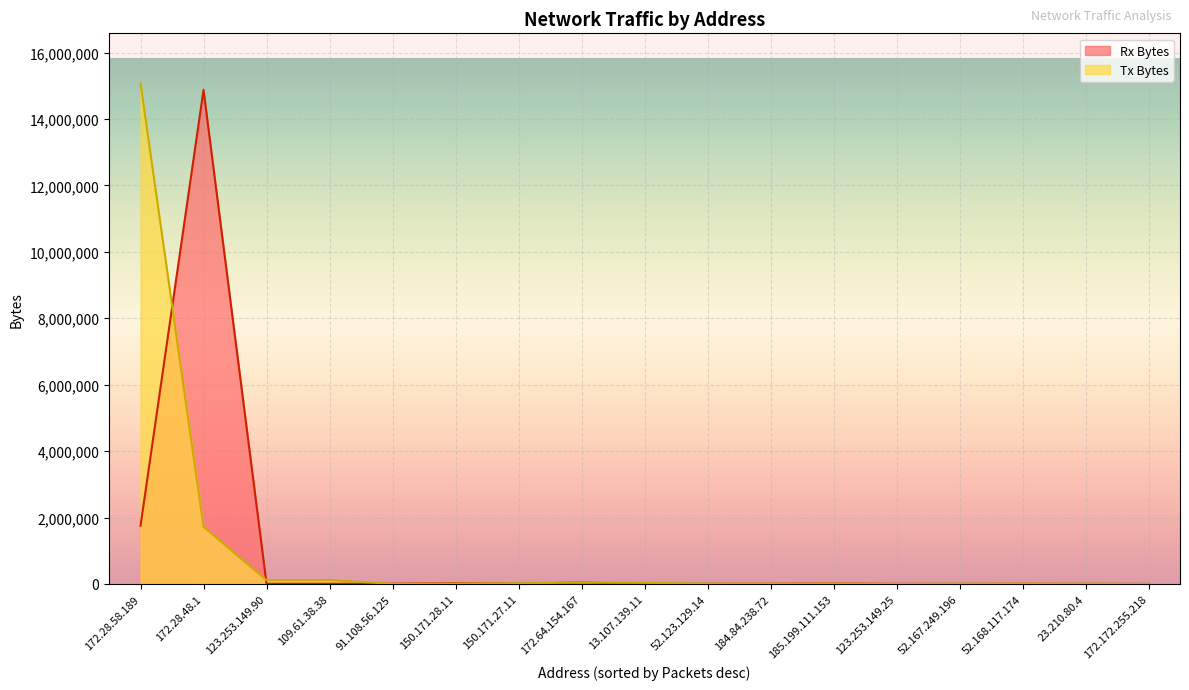

Which series has the widest spread of values?

Tx Bytes